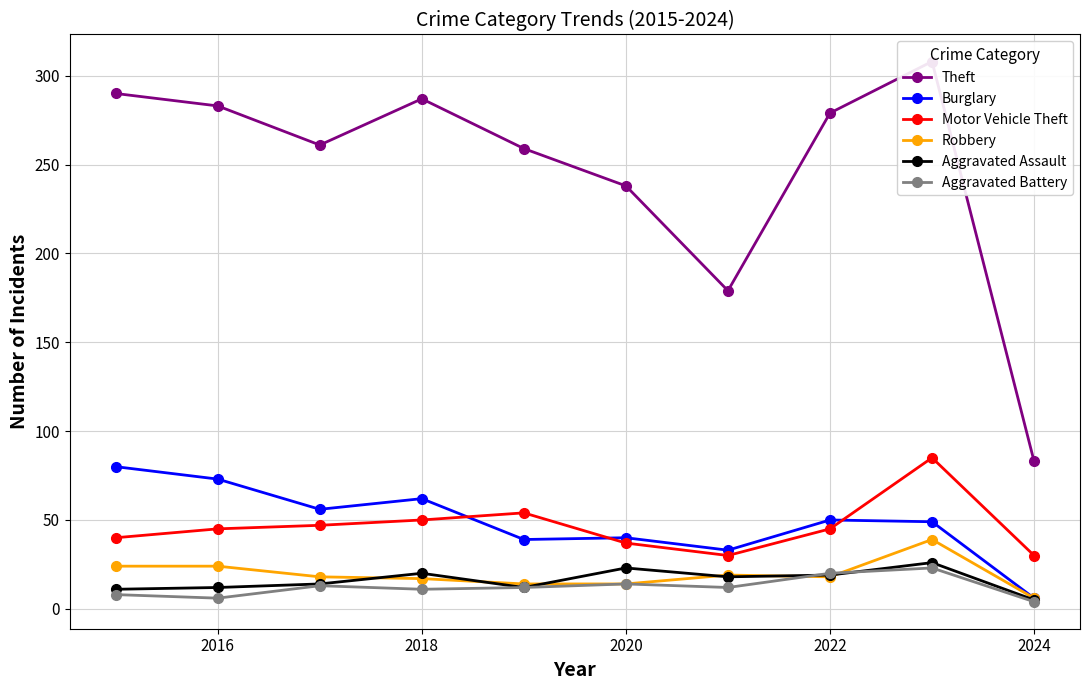

What is the highest value of the Aggravated Battery series?

23